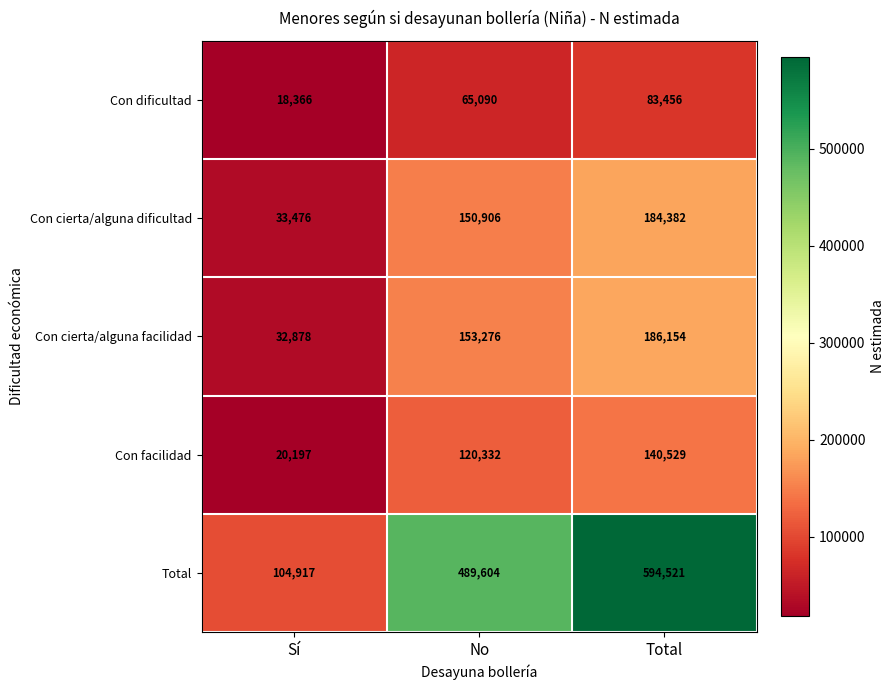

How many categories are shown in the chart?

3